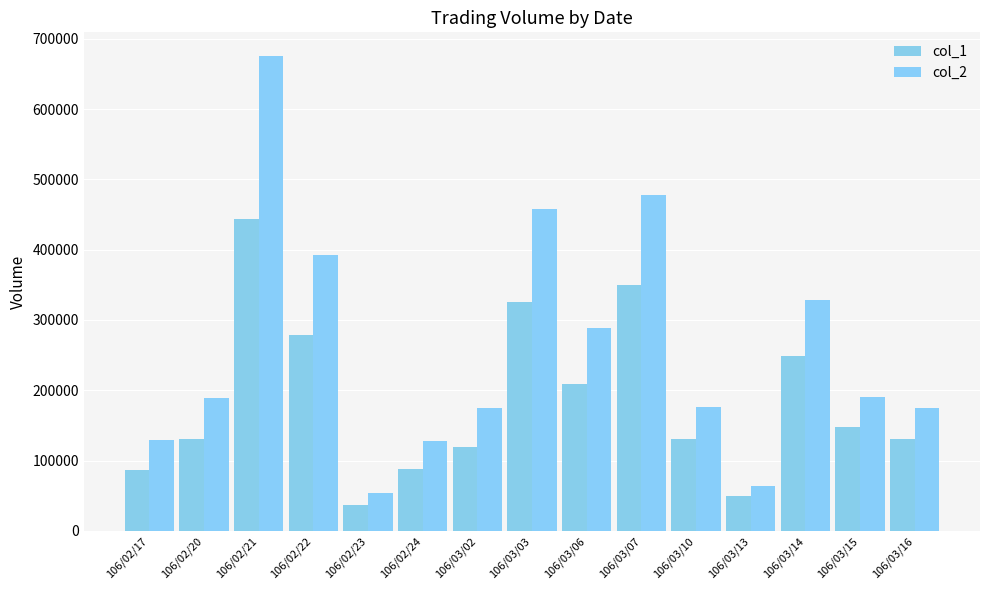

What is the minimum value shown in the chart?

37000